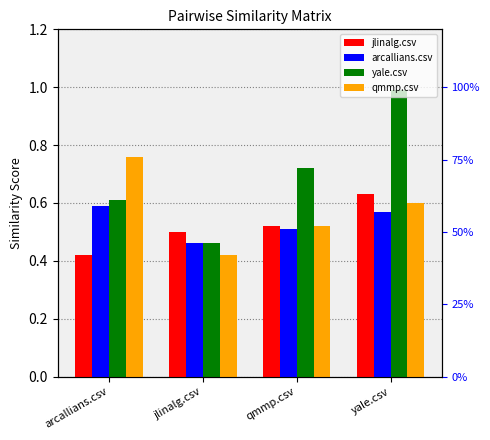

True or false: jlinalg.csv has a value of 0.6 at arcallians.csv.

False